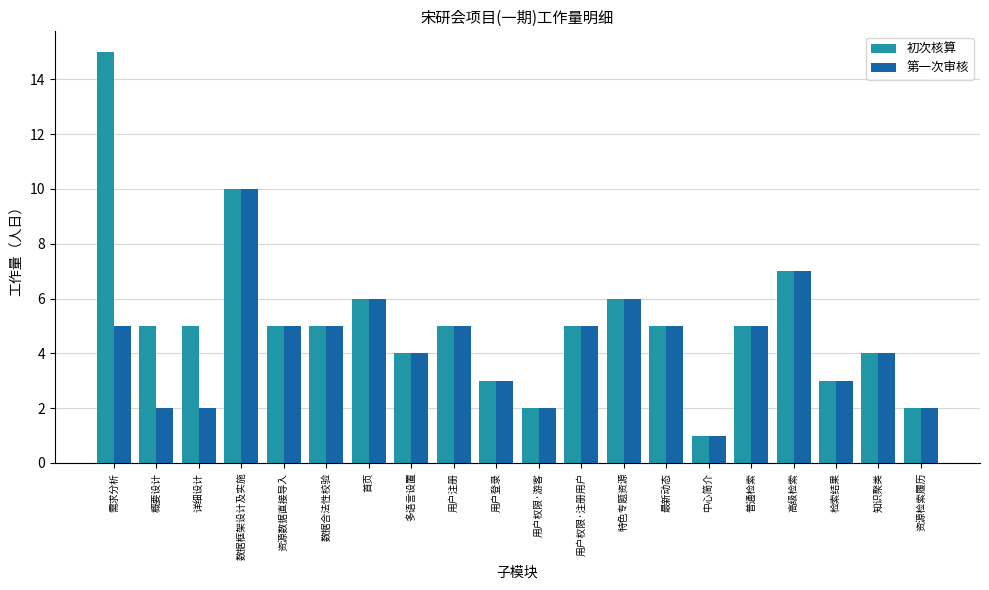

What is the difference between the second highest and second lowest values in the 初次核算 series?

8